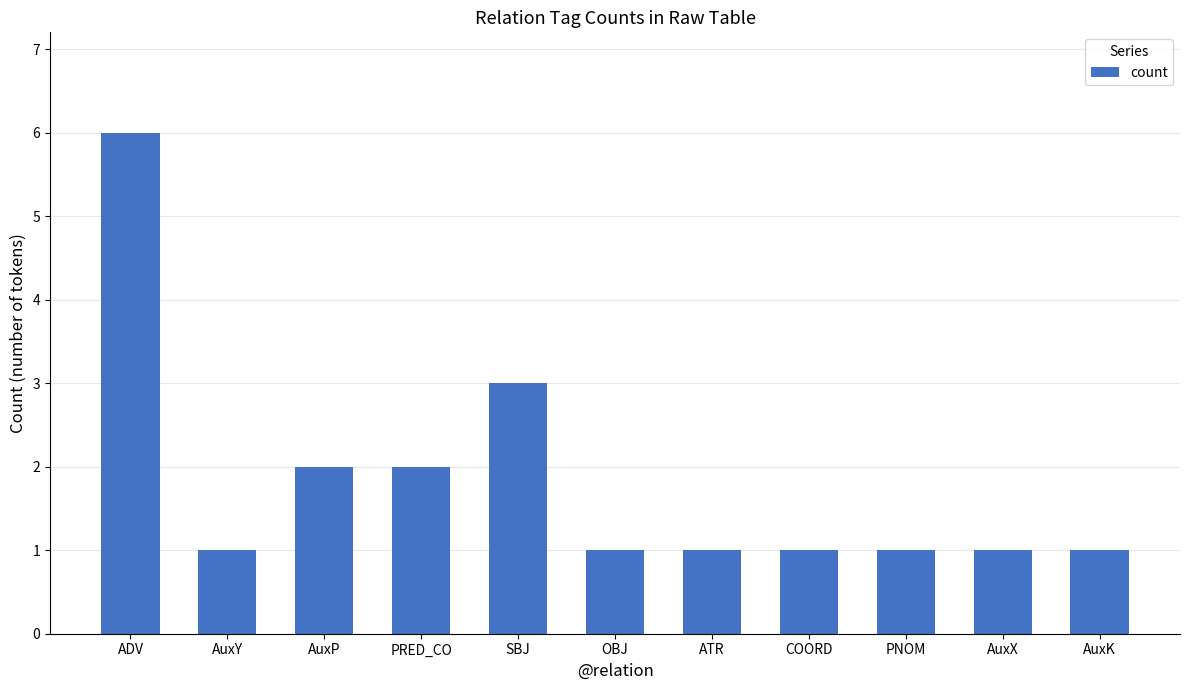

Does the chart contain any negative values?

No